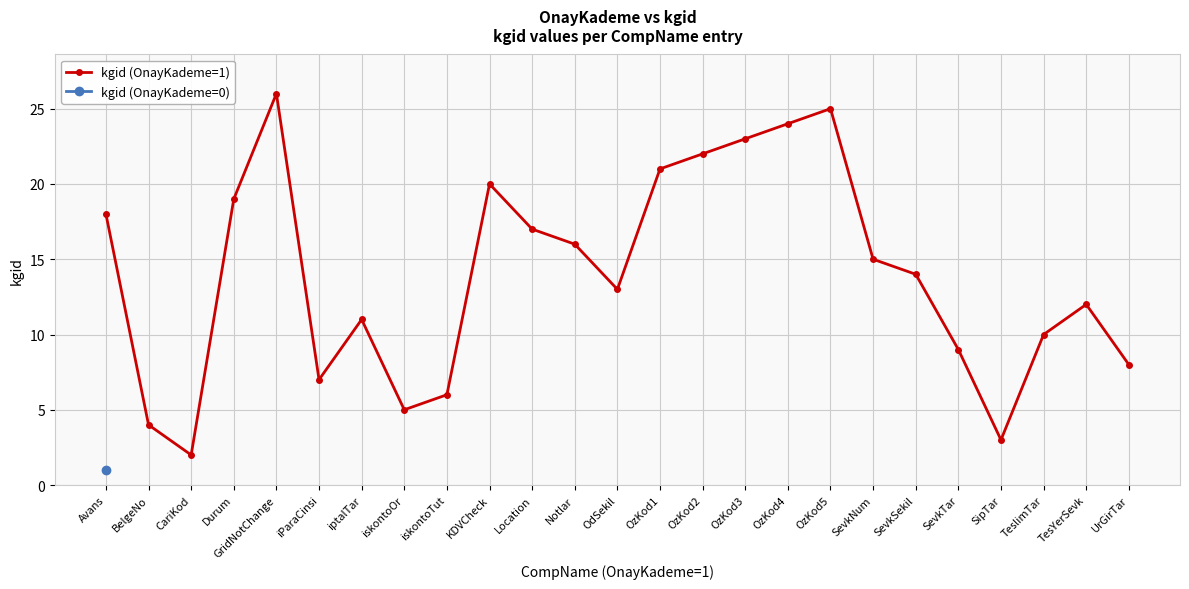

What is the average value?

14